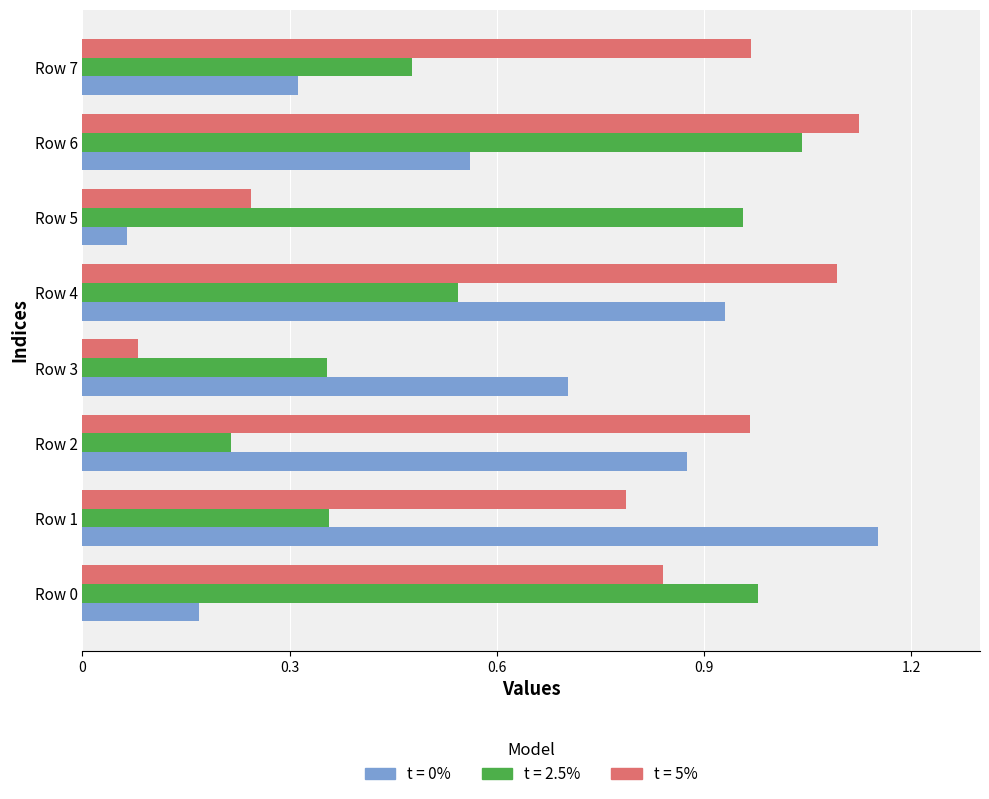

True or false: t = 2.5% has a value of 0.7 at Row 4.

False